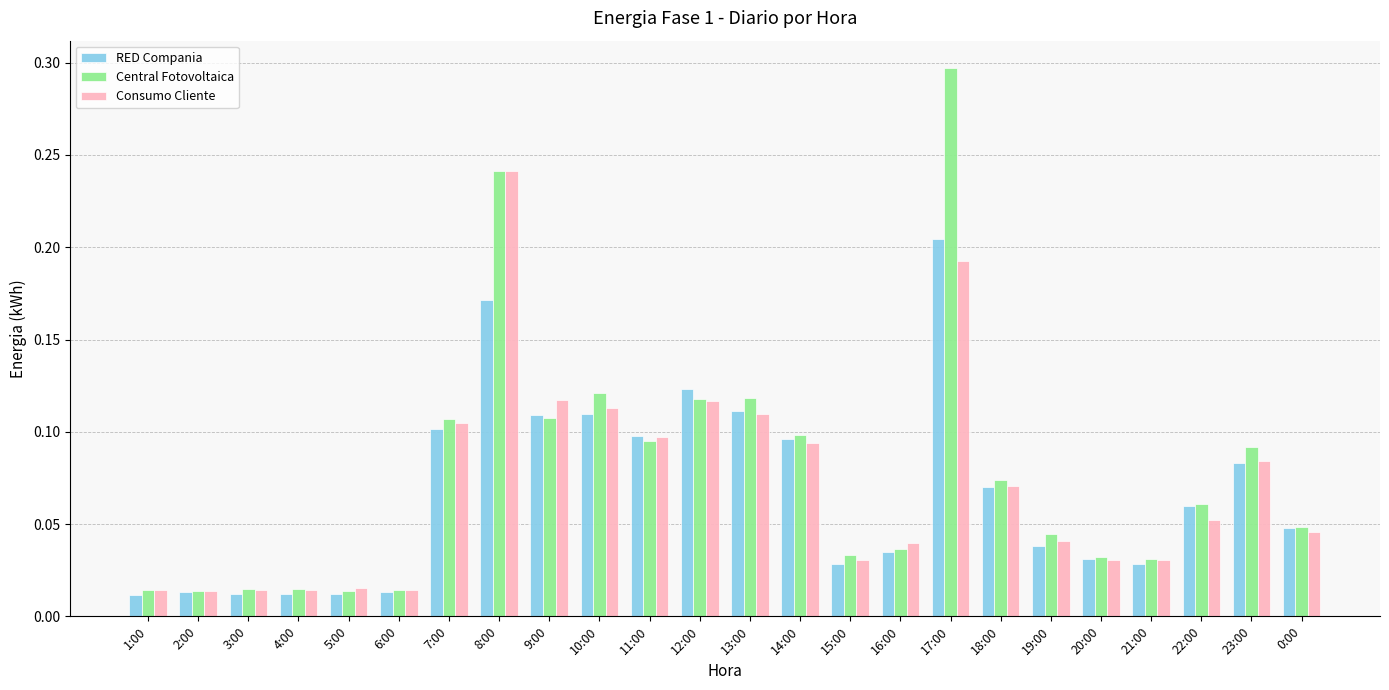

What is the sum of all RED Compania values?

1.6